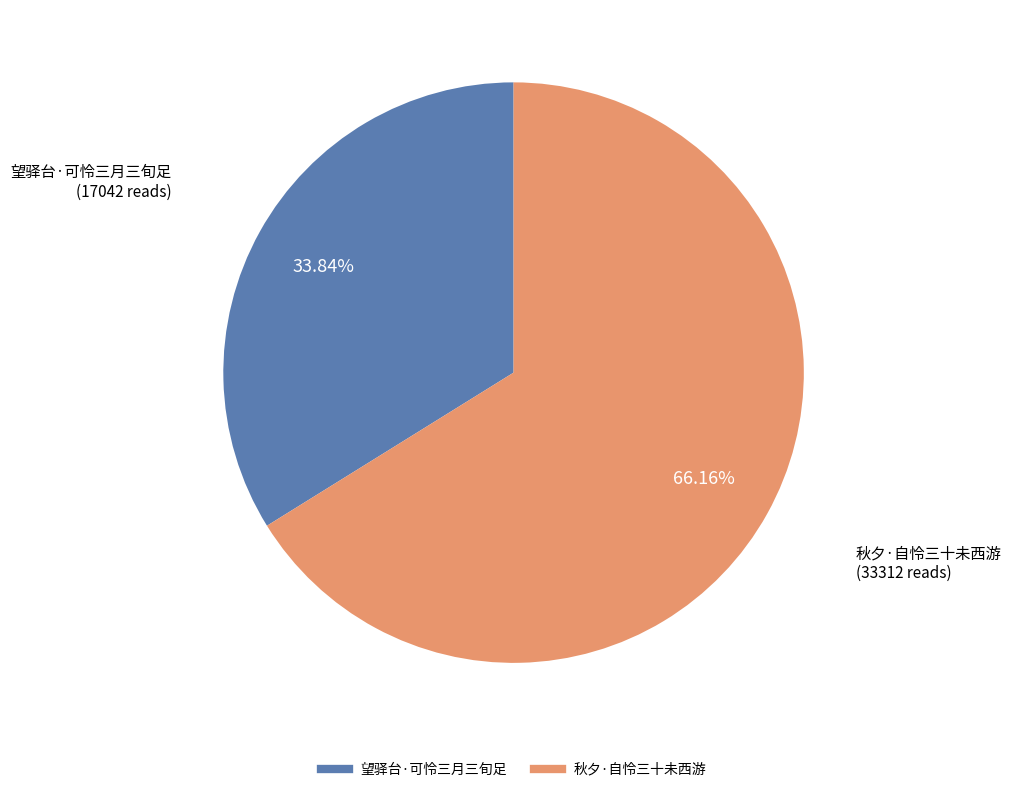

Which has a higher value, 望驿台·可怜三月三旬足 or 秋夕·自怜三十未西游?

秋夕·自怜三十未西游